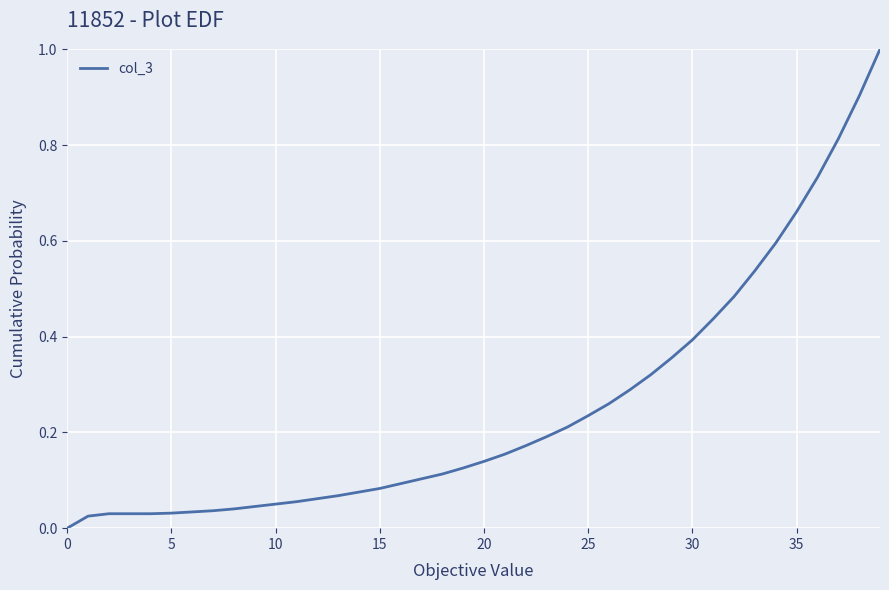

What is the difference between the maximum and minimum values?

1.0